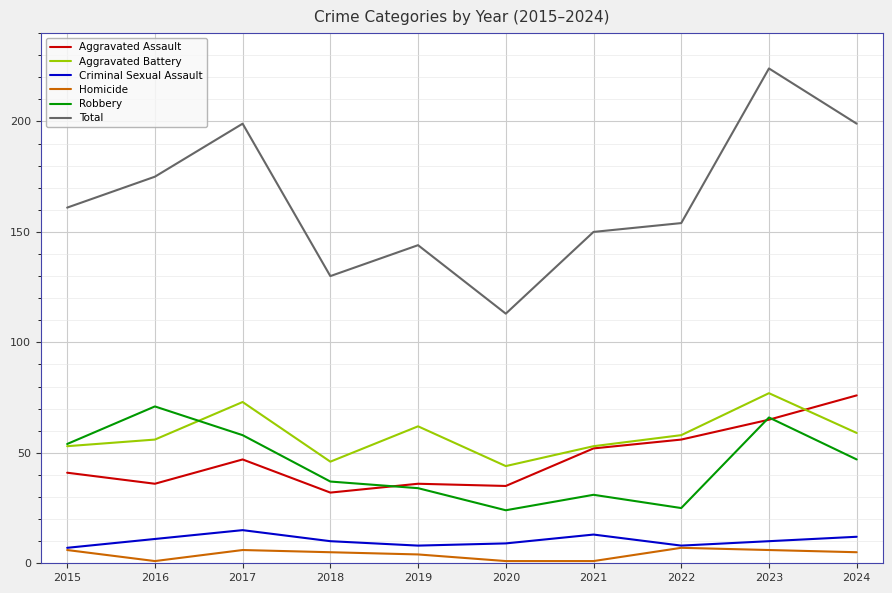

Which series has the widest spread of values?

Total